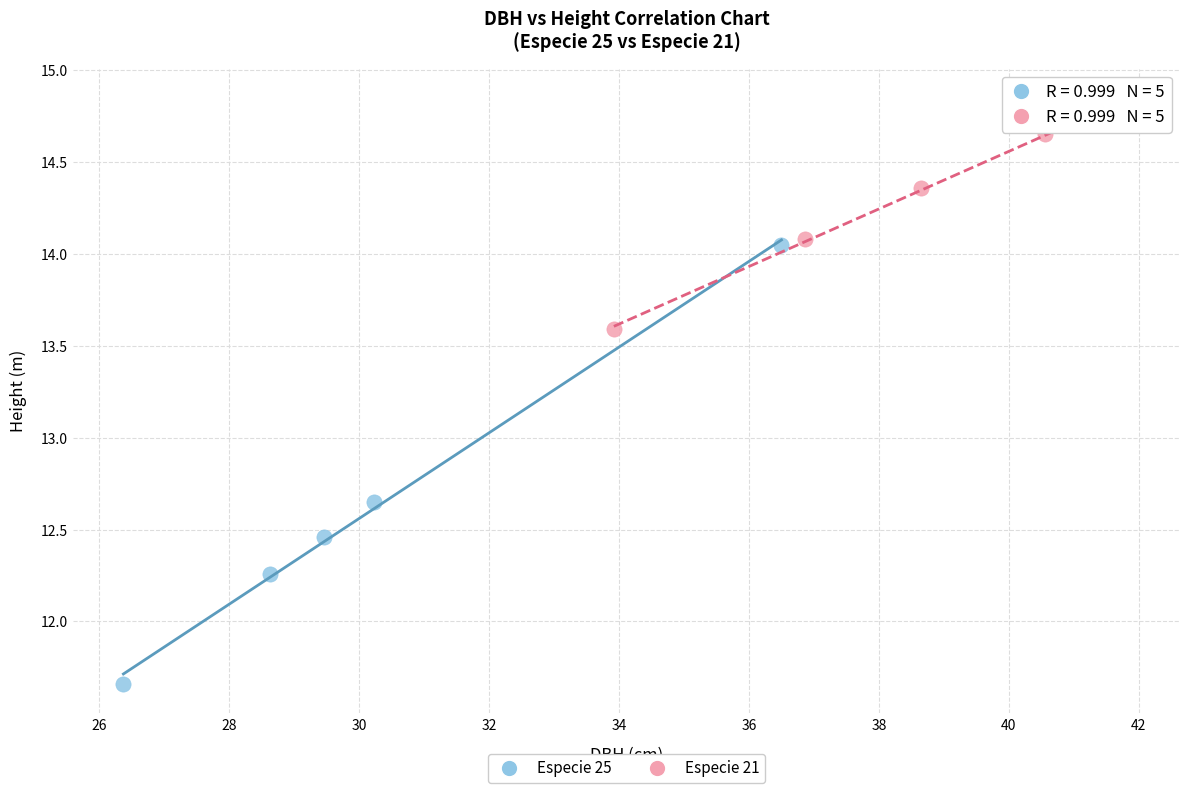

Which series contains the highest Y value?

Especie 21